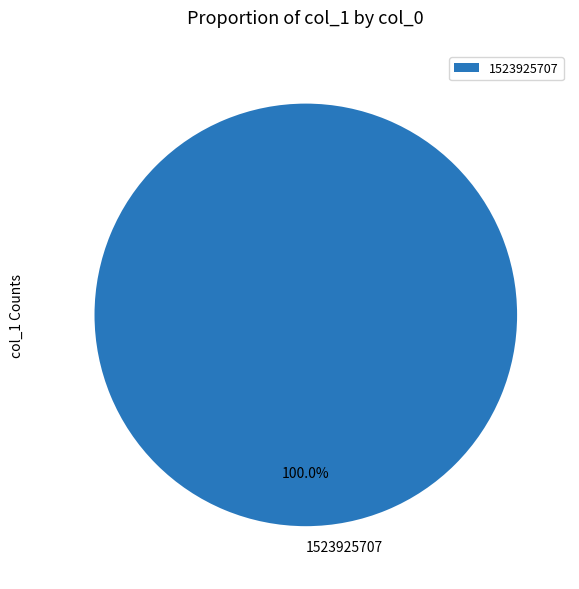

How many segments does this pie chart have?

1